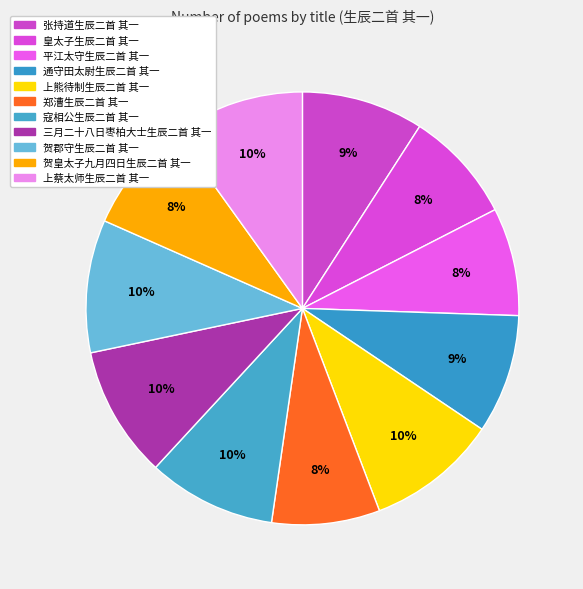

Count the number of slices in the pie.

11